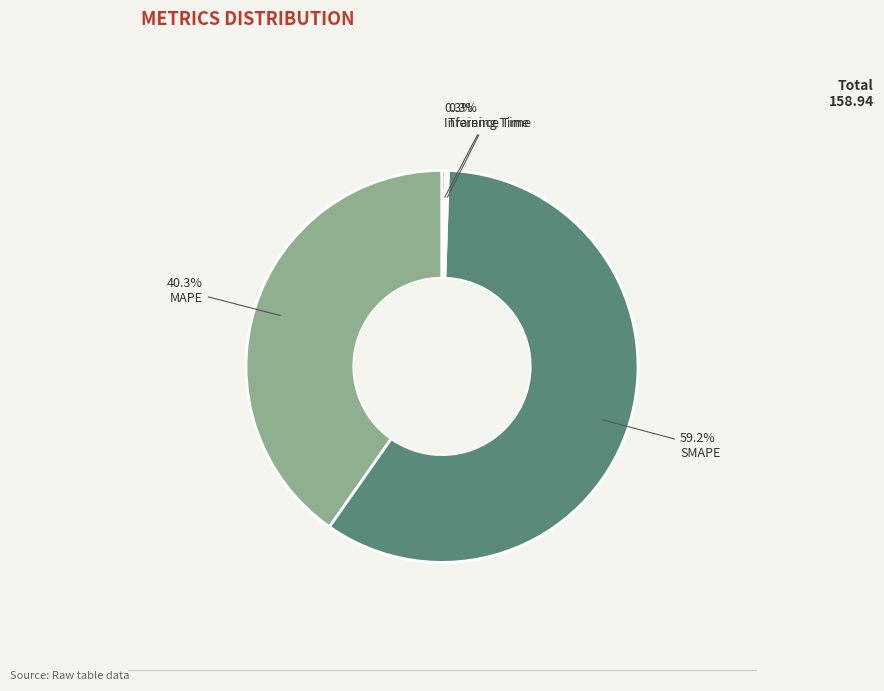

Is there any slice that represents more than half of the pie?

Yes